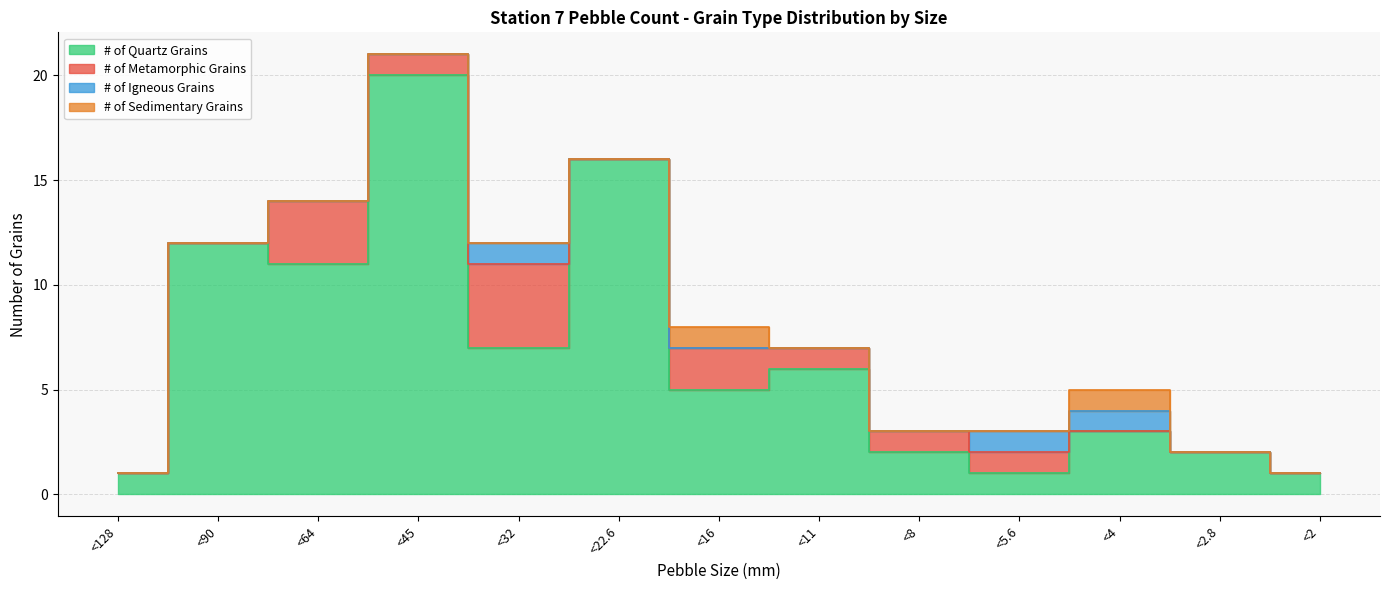

List the labels in order of # of Sedimentary Grains value, smallest first.

<128, <90, <64, <45, <32, <22.6, <11, <8, <5.6, <2.8, <2, <16, <4